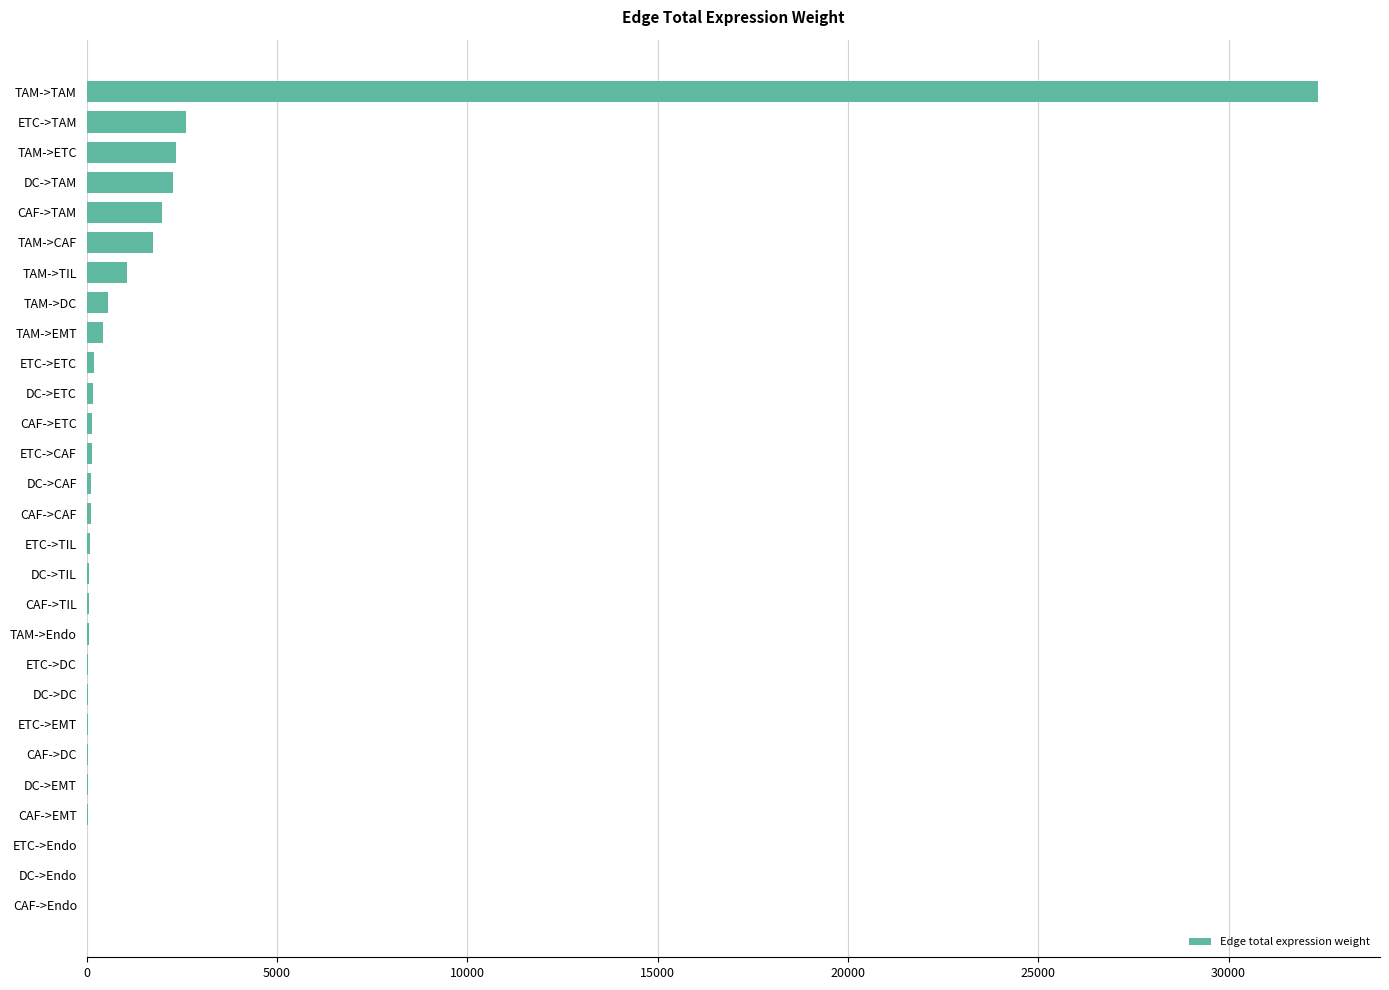

What is the sum of all values?

46776.9